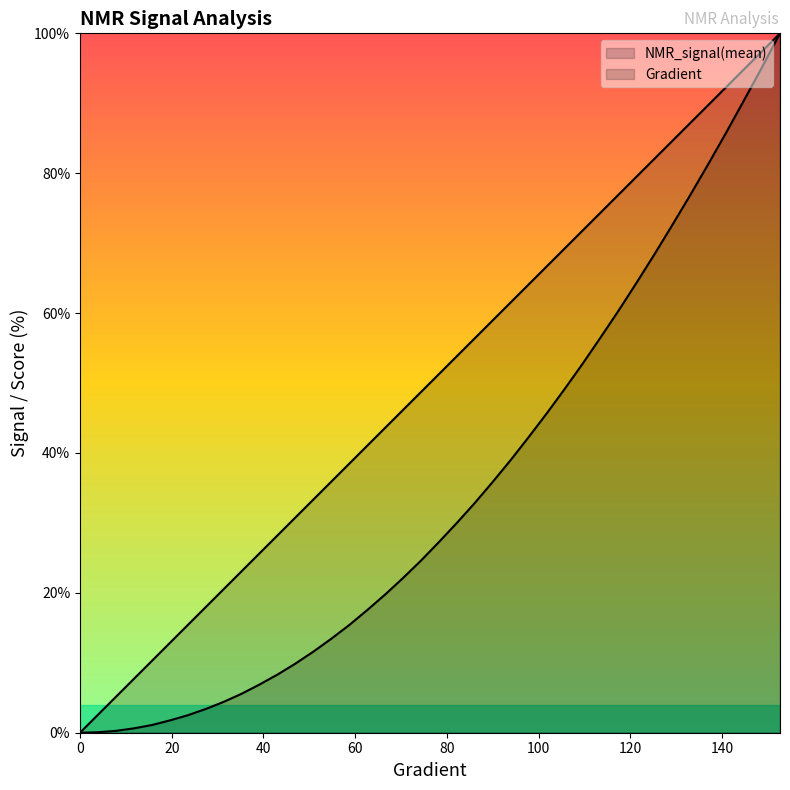

True or false: Gradient has more than 2 points higher than both neighbors.

False